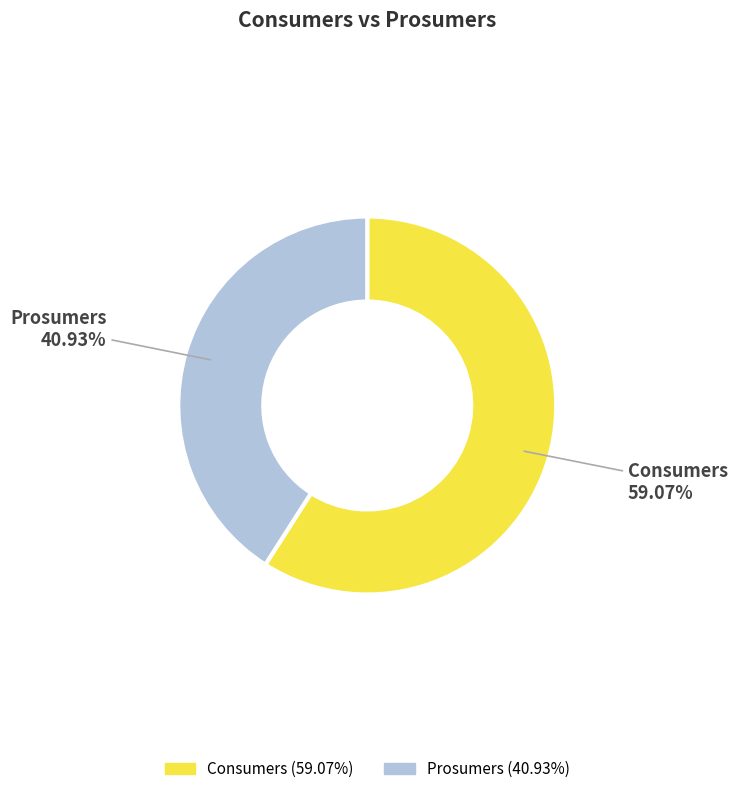

How many slices are in this pie chart?

2